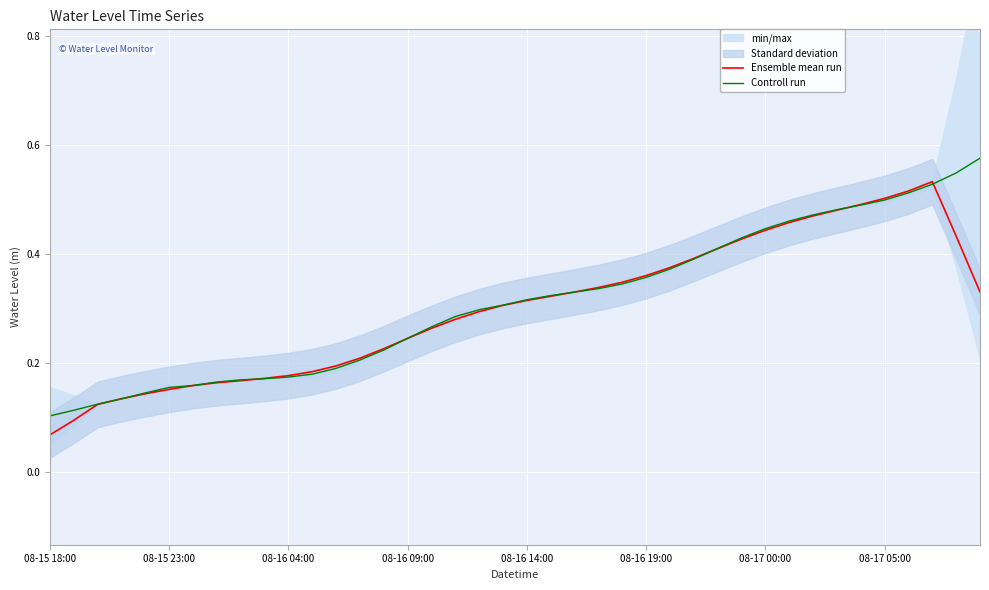

Is this an area chart (filled region under the line)?

No